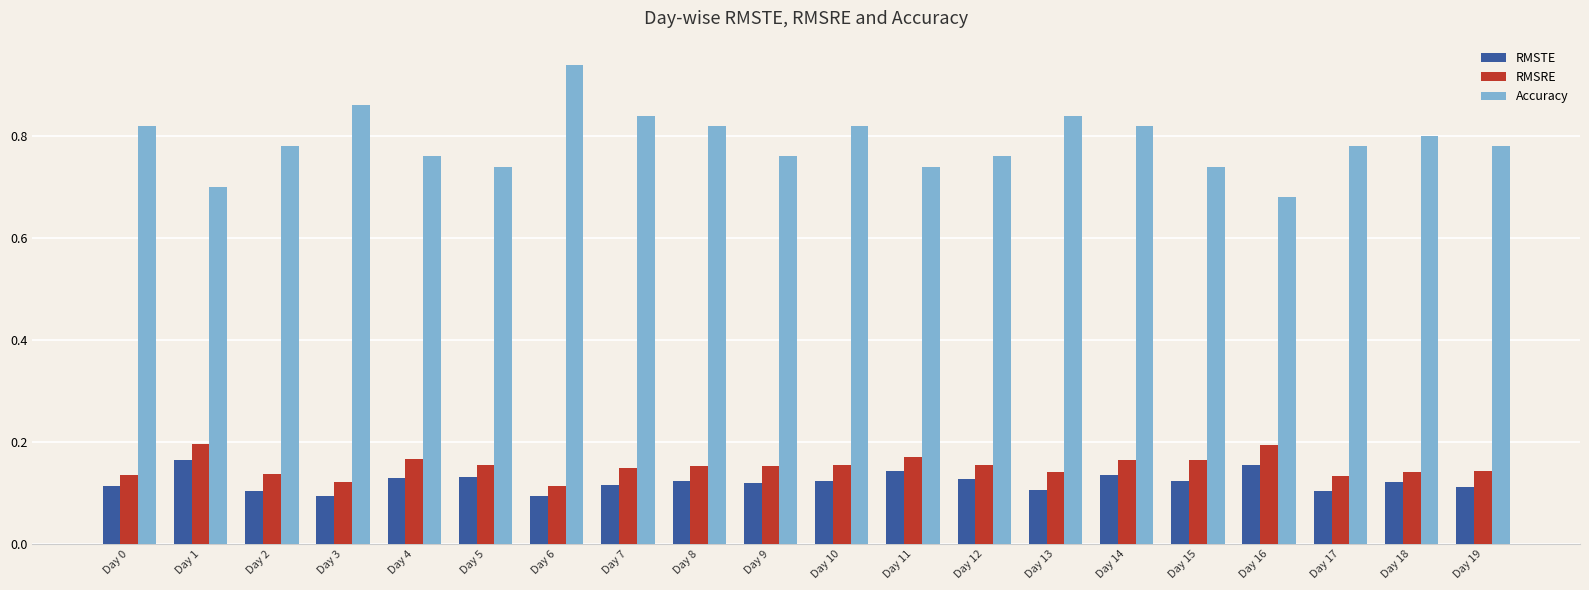

Which label corresponds to the largest value in the chart?

Day 6